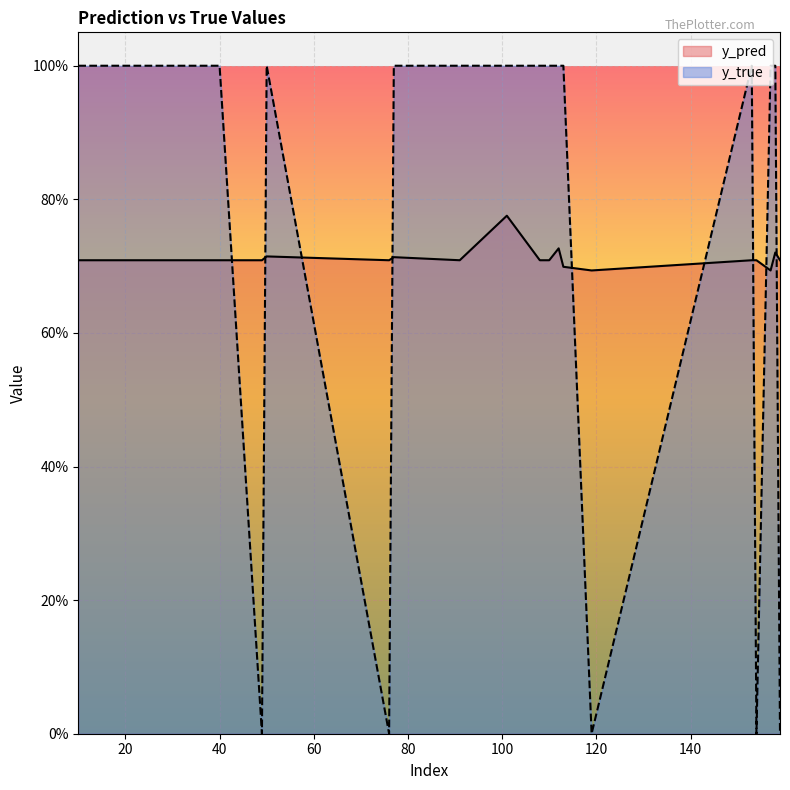

The y_true series shows 1.0 at 26. True or false?

True